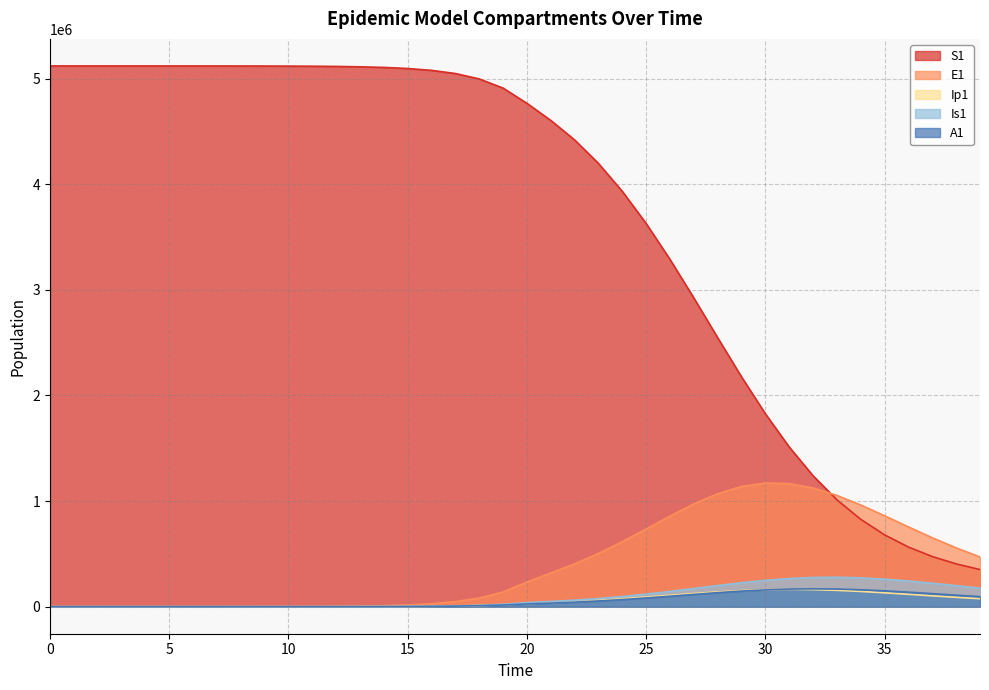

Which series changed the most between 19 and 27?

S1